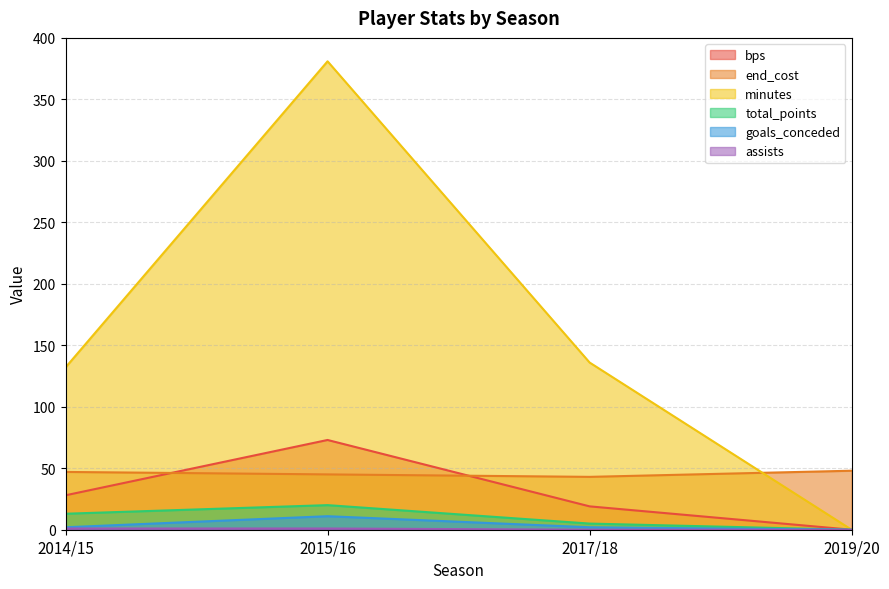

Reading right to left, extract all data points from this chart.

bps: 0	19	73	28
end_cost: 48	43	45	47
minutes: 0	136	381	132
total_points: 0	5	20	13
goals_conceded: 0	2	11	2
assists: 0	0	1	1